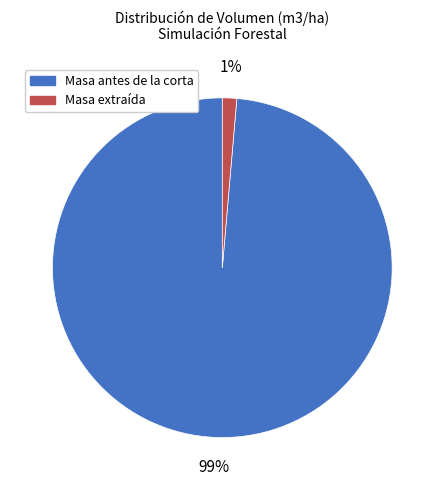

Combined, do Masa extraída and Masa antes de la corta account for over 50%?

Yes